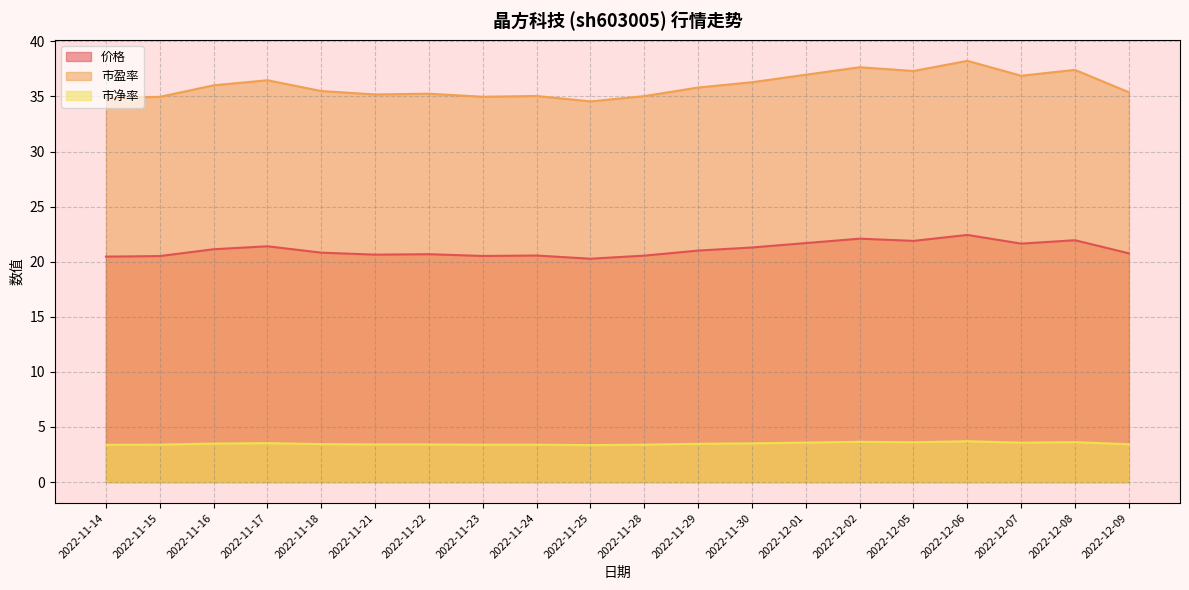

What value does the 市净率 series have at 2022-12-05?

3.6